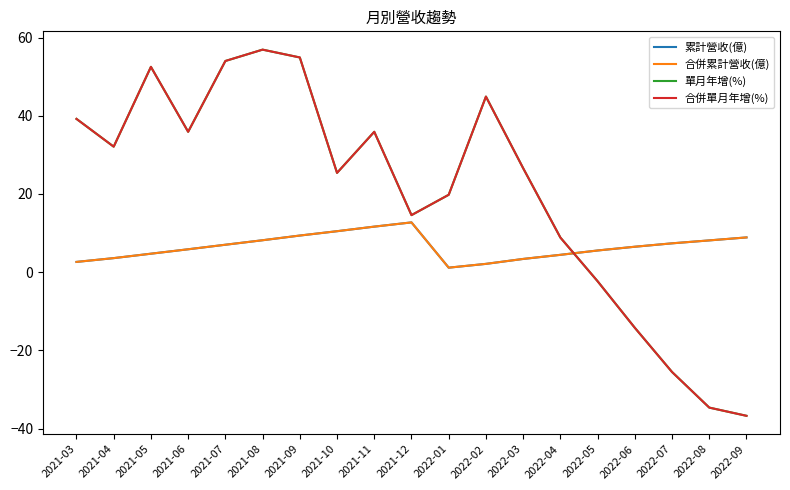

Reading left to right, extract all data points from this chart.

累計營收(億): 2.6	3.6	4.7	5.9	7.0	8.2	9.4	10.5	11.7	12.7	1.2	2.1	3.4	4.5	5.6	6.5	7.4	8.1	8.9
合併累計營收(億): 2.6	3.6	4.7	5.9	7.0	8.2	9.4	10.5	11.7	12.7	1.2	2.1	3.4	4.5	5.6	6.5	7.4	8.1	8.9
單月年增(%): 39.2	32.1	52.5	35.9	54.0	56.9	54.9	25.4	35.9	14.6	19.8	44.9	26.6	8.9	-2.3	-14.2	-25.5	-34.6	-36.7
合併單月年增(%): 39.2	32.1	52.5	35.9	54.0	56.9	54.9	25.4	35.9	14.6	19.8	44.9	26.6	8.9	-2.3	-14.2	-25.5	-34.6	-36.7